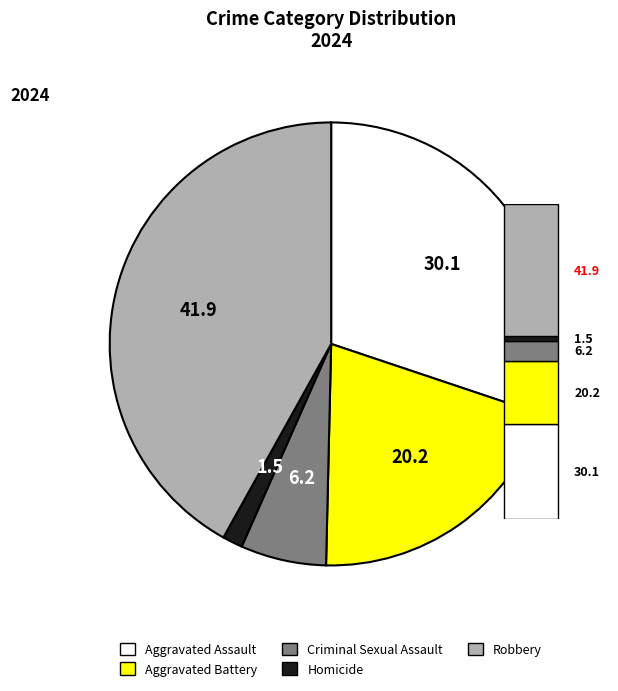

Count the number of slices in the pie.

5